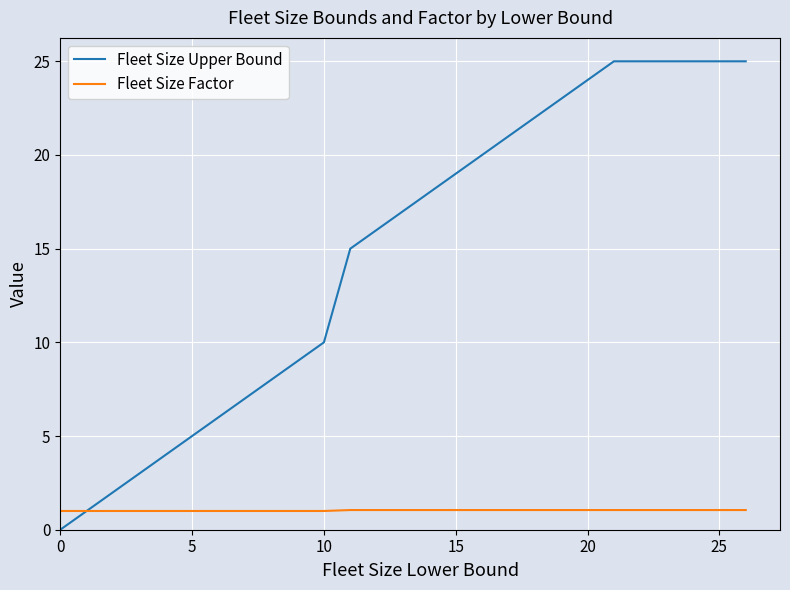

Which series has the widest spread of values?

Fleet Size Upper Bound